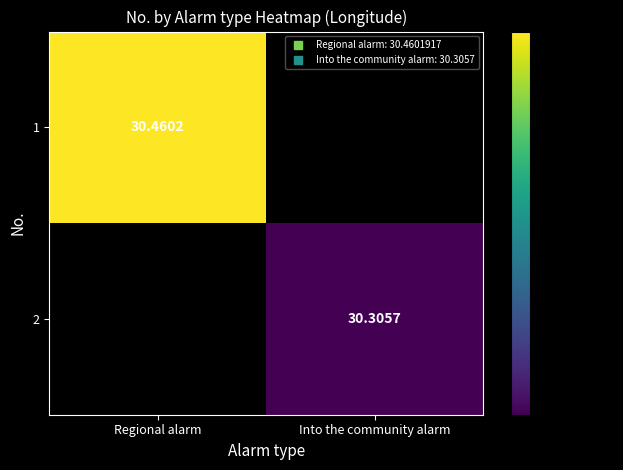

True or false: 2 has a value of 30.3 at Into the community alarm.

True